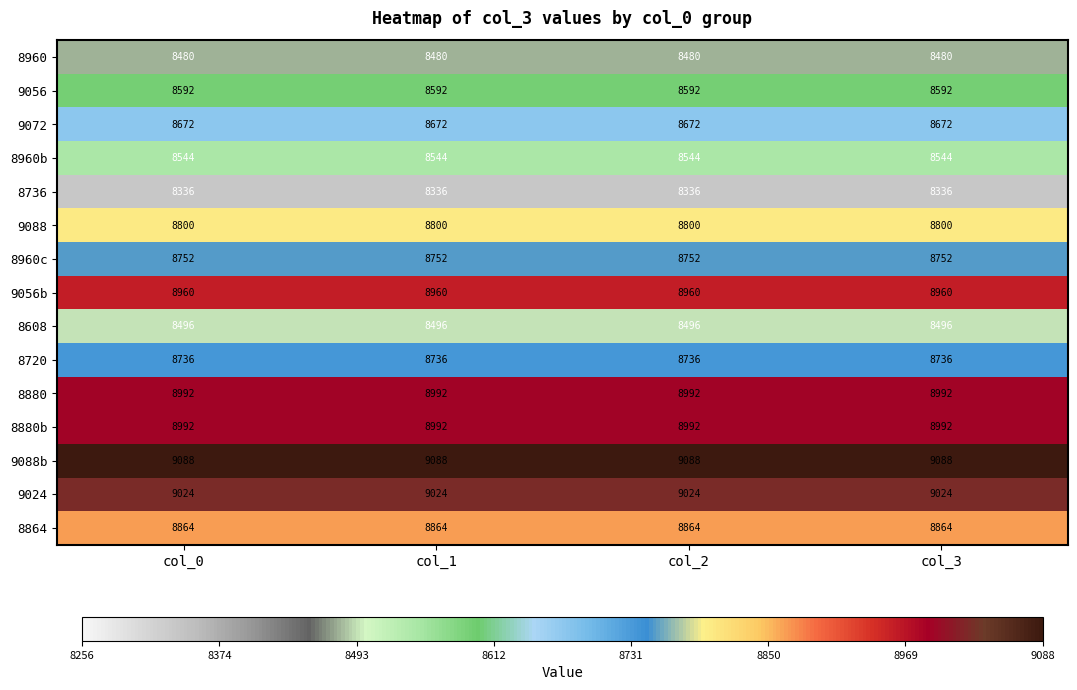

What is the spread (max minus min) of values at col_0?

752